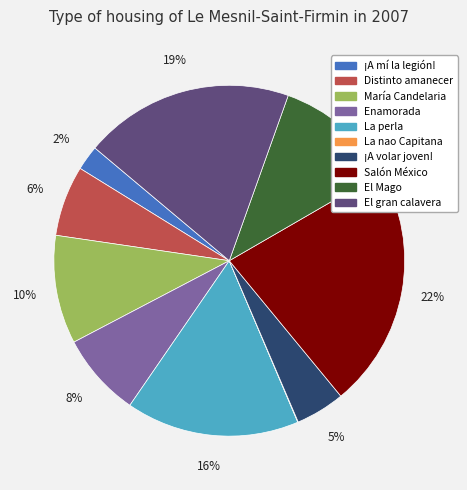

To the nearest percent, what portion does María Candelaria represent?

10%